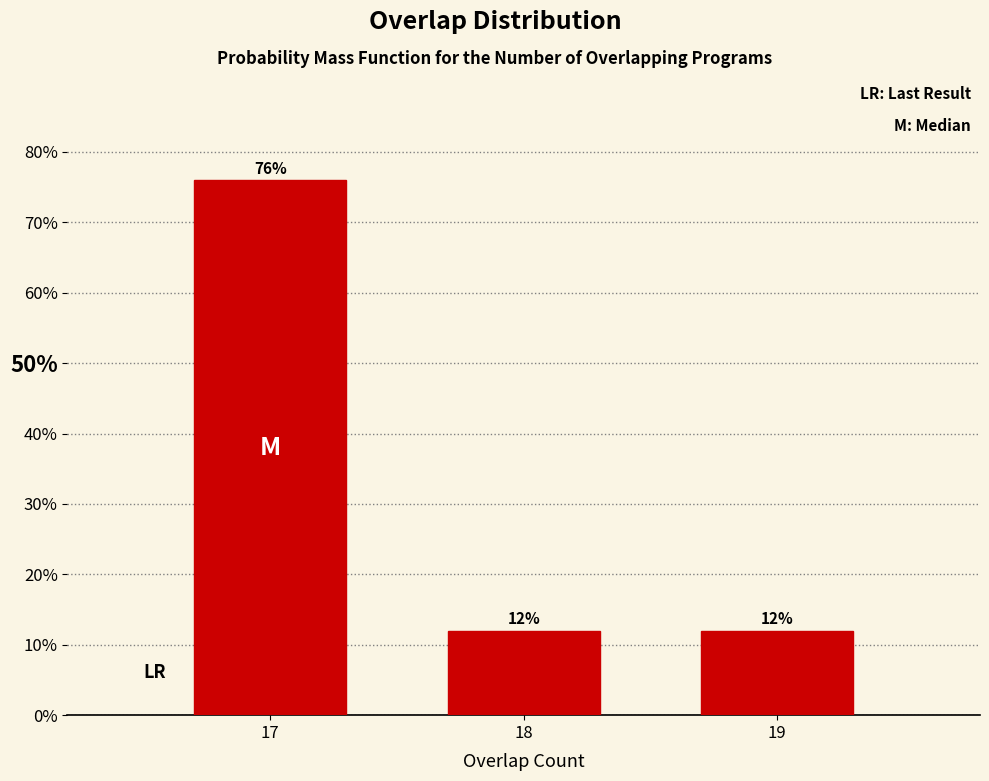

Reading left to right, what are all the values shown in this chart?

76	12	12